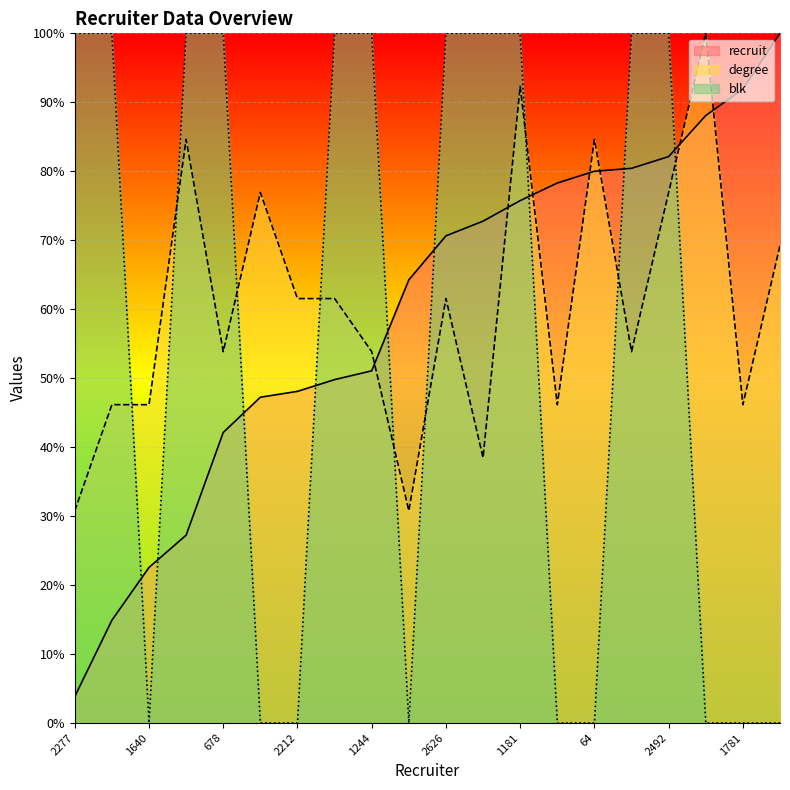

At 918, list the series in order from largest to smallest.

blk, degree, recruit